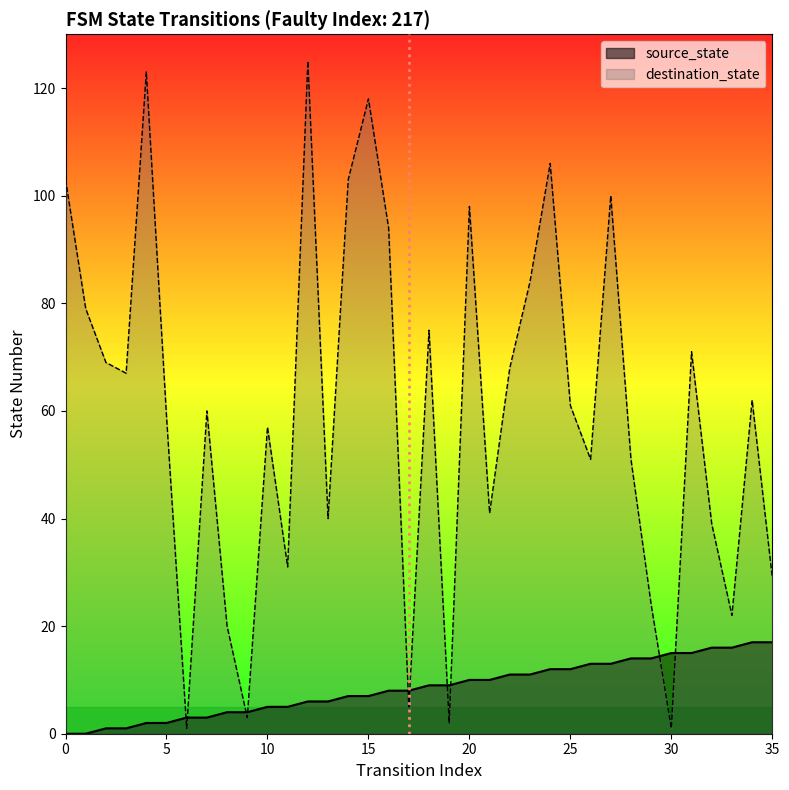

Which has a higher value, 22 or 35?

35